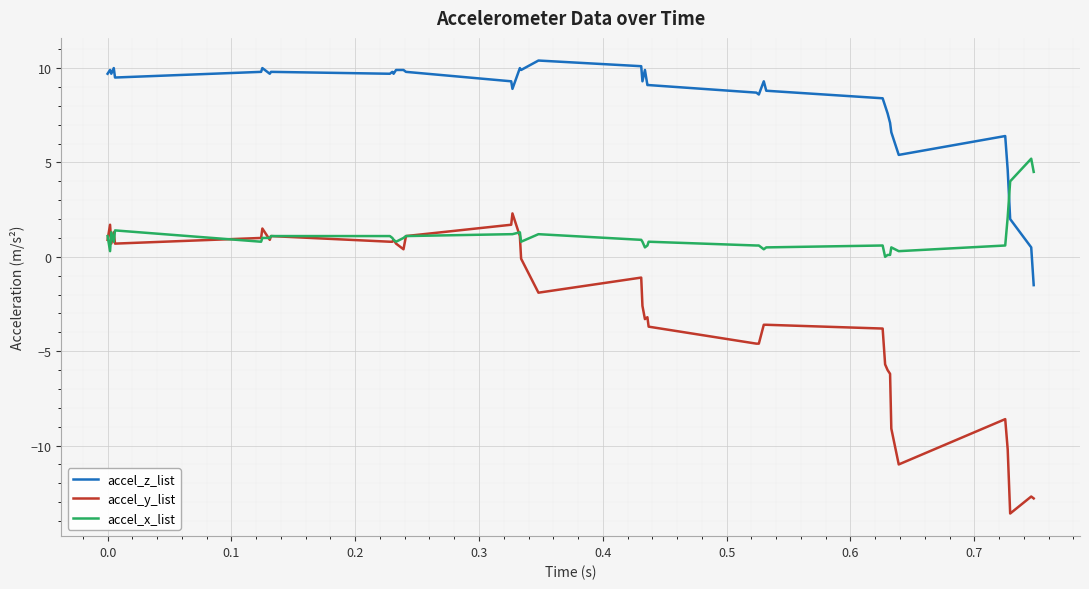

What is the difference between the second highest and second lowest values in the accel_z_list series?

9.6